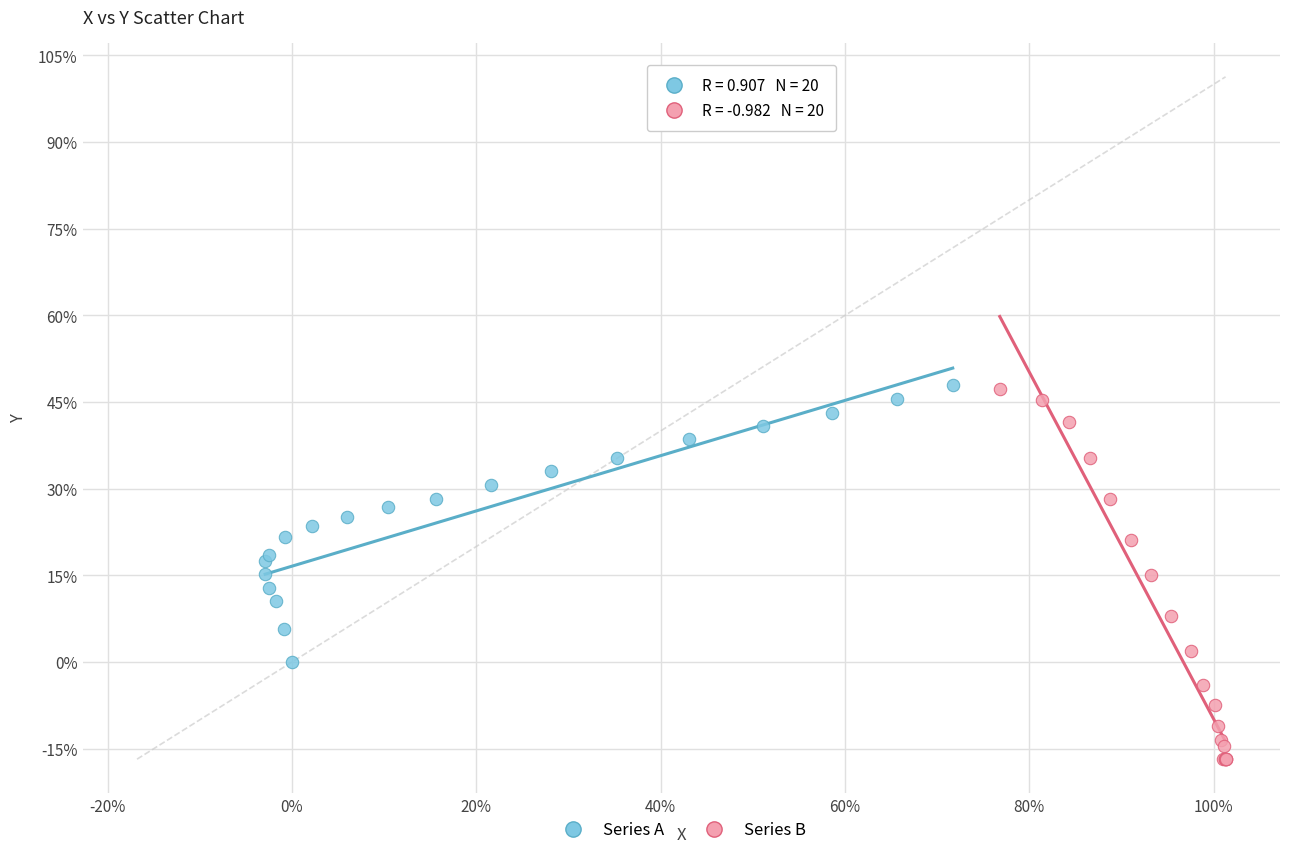

Which series has the widest spread of Y values?

Series B